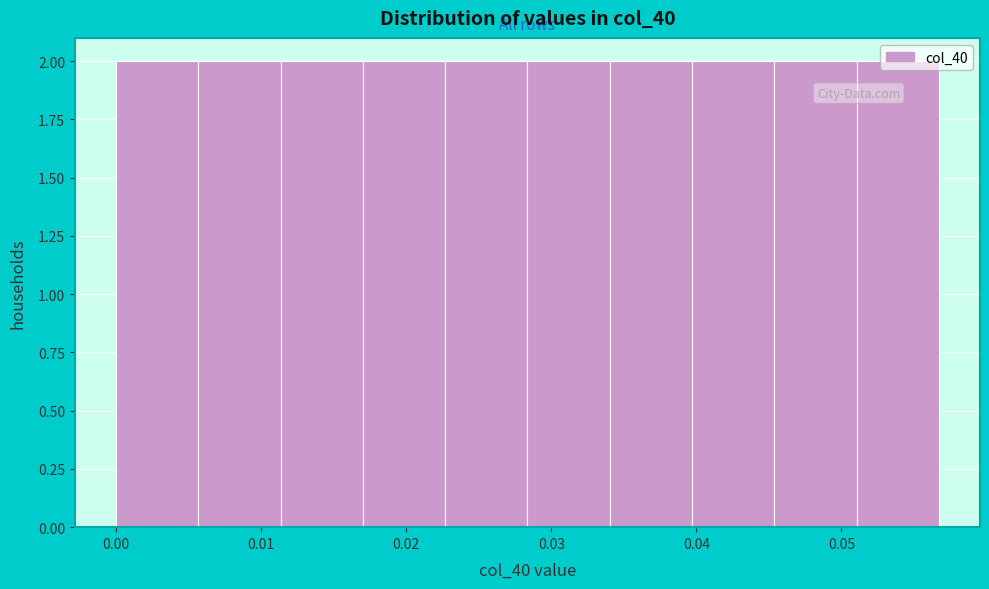

What is the height of the bar covering 0.011 to 0.017 on the x-axis? Neither the bar edges nor the heights are printed on the chart, so give them approximately, as read against the axes.

2